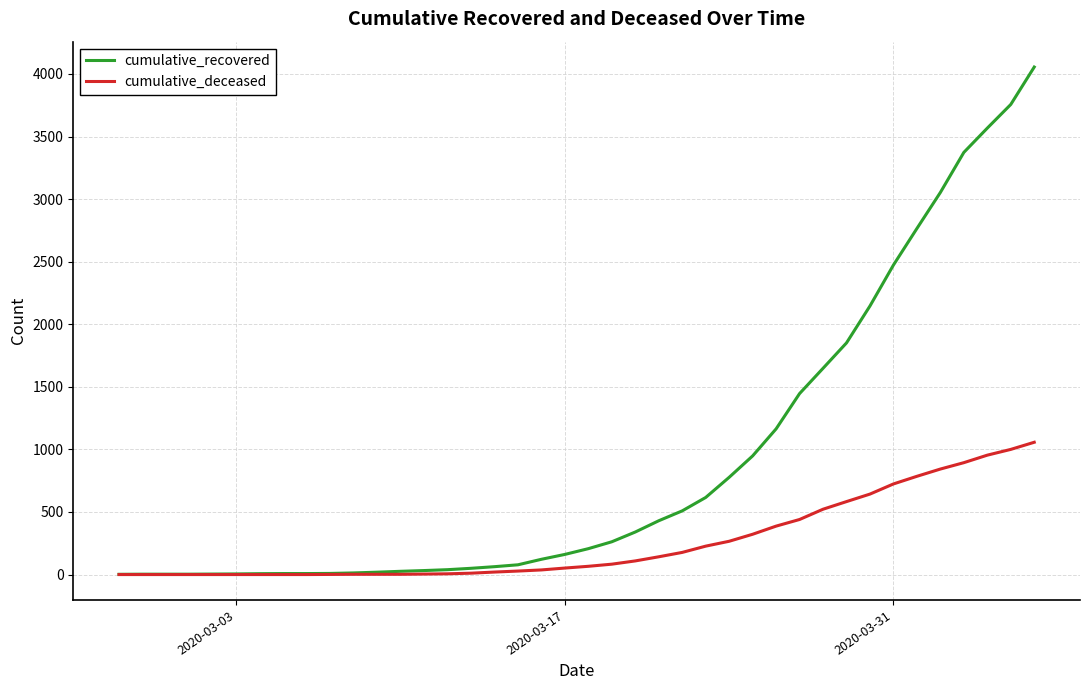

Which series has the widest spread of values?

cumulative_recovered